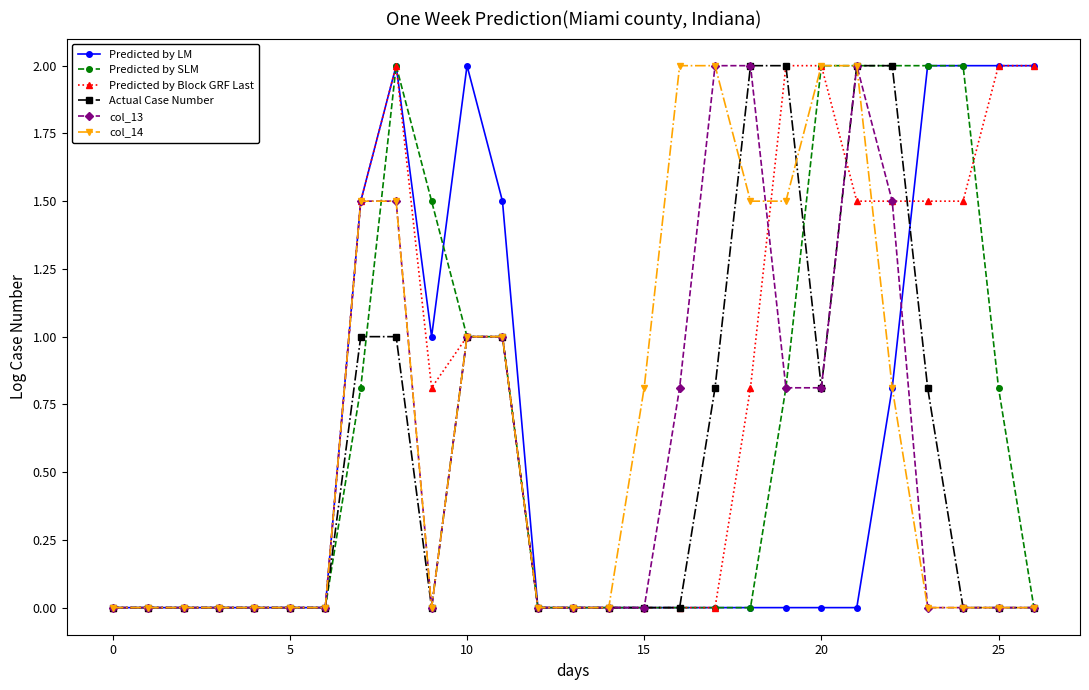

What is the value of the Predicted by LM point at the 25th from the left?

2.0